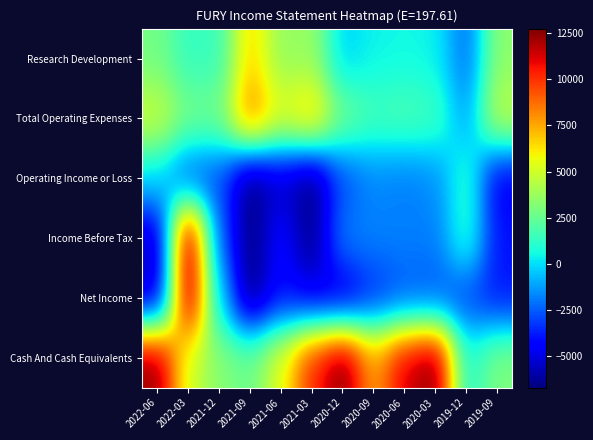

At which category is the sum across all series the highest?

2022-03